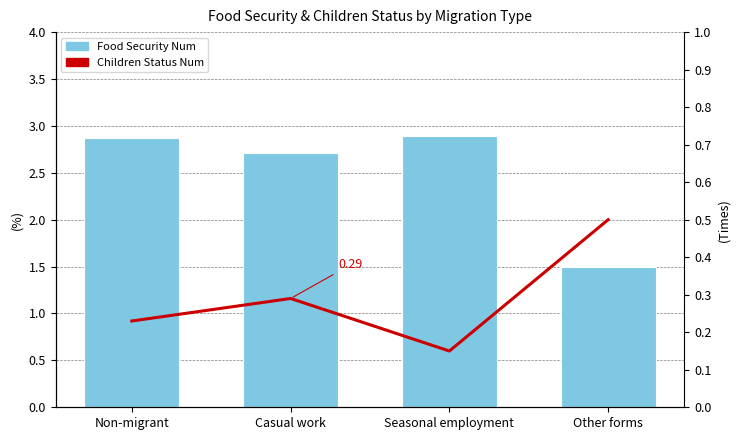

What is the difference between the maximum and minimum values in the Food Security Num series?

1.4